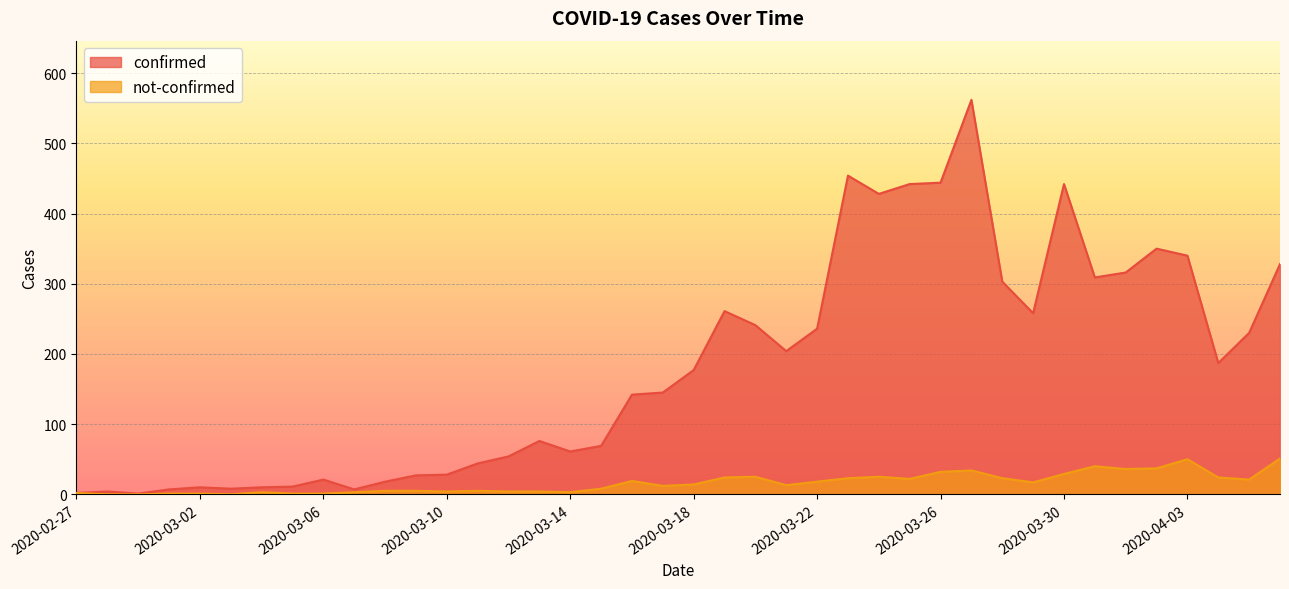

At how many categories does at least one series exceed 361?

6